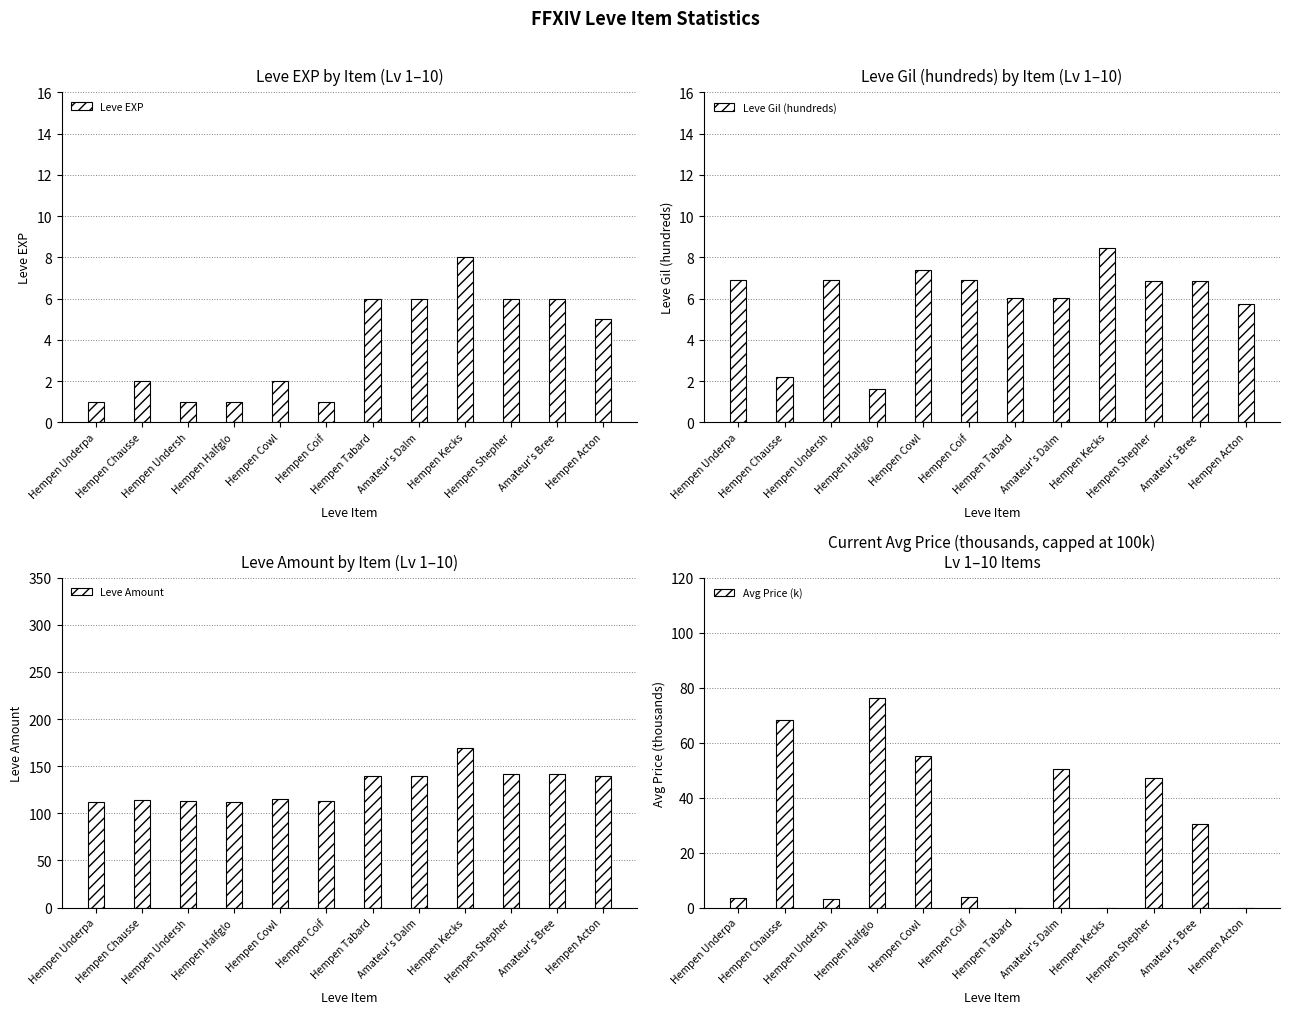

Is it true that Leve Gil (hundreds) equals 1.0 at Hempen Chausse?

False